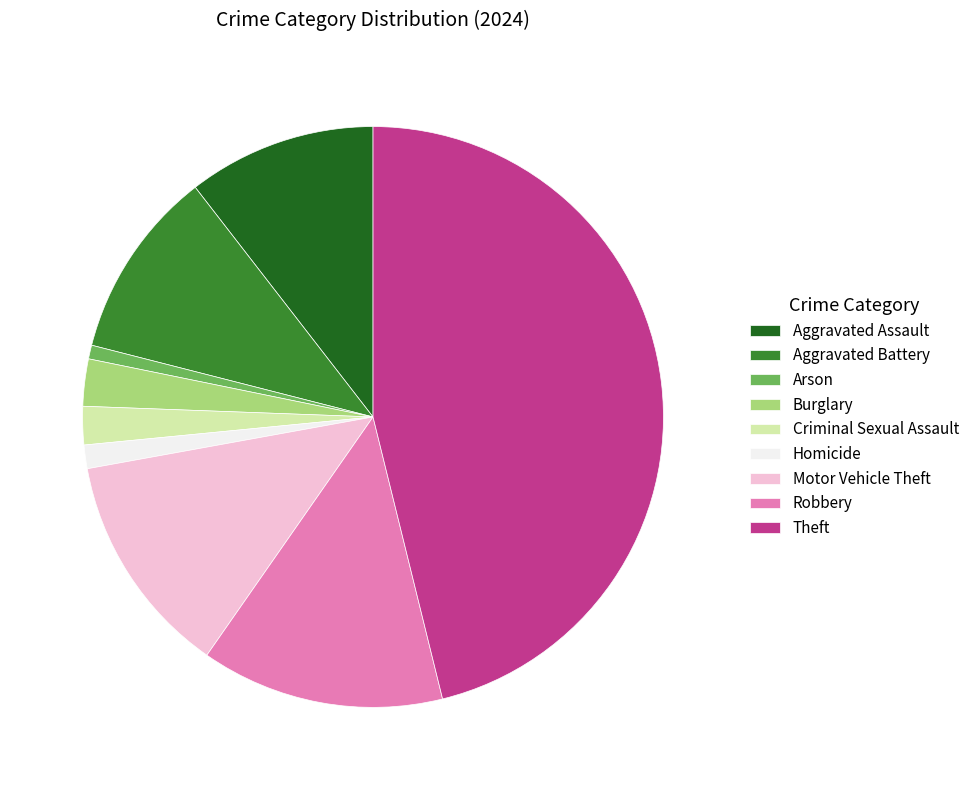

Approximately how many times larger is the value at Aggravated Assault compared to Homicide?

8.0